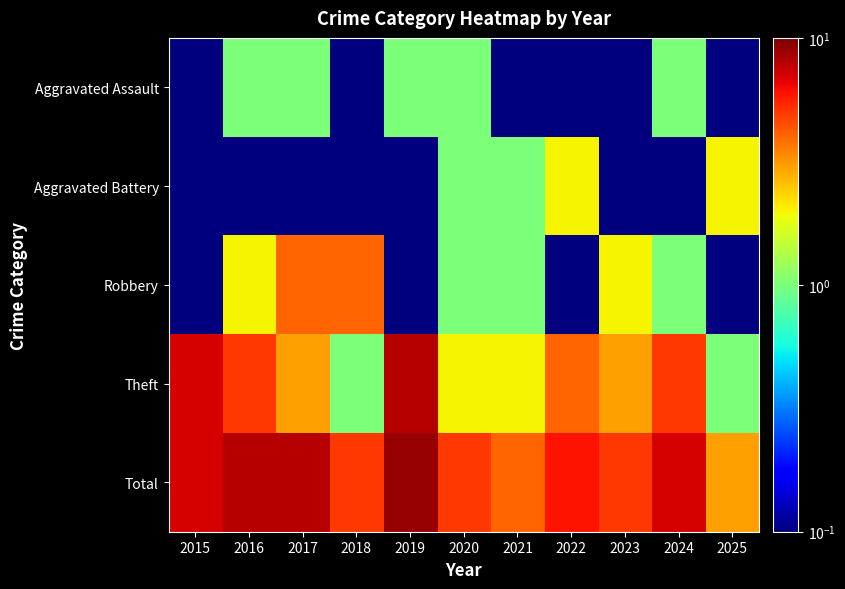

List the series in order of their peak value, lowest first.

Aggravated Assault, Aggravated Battery, Robbery, Theft, Total